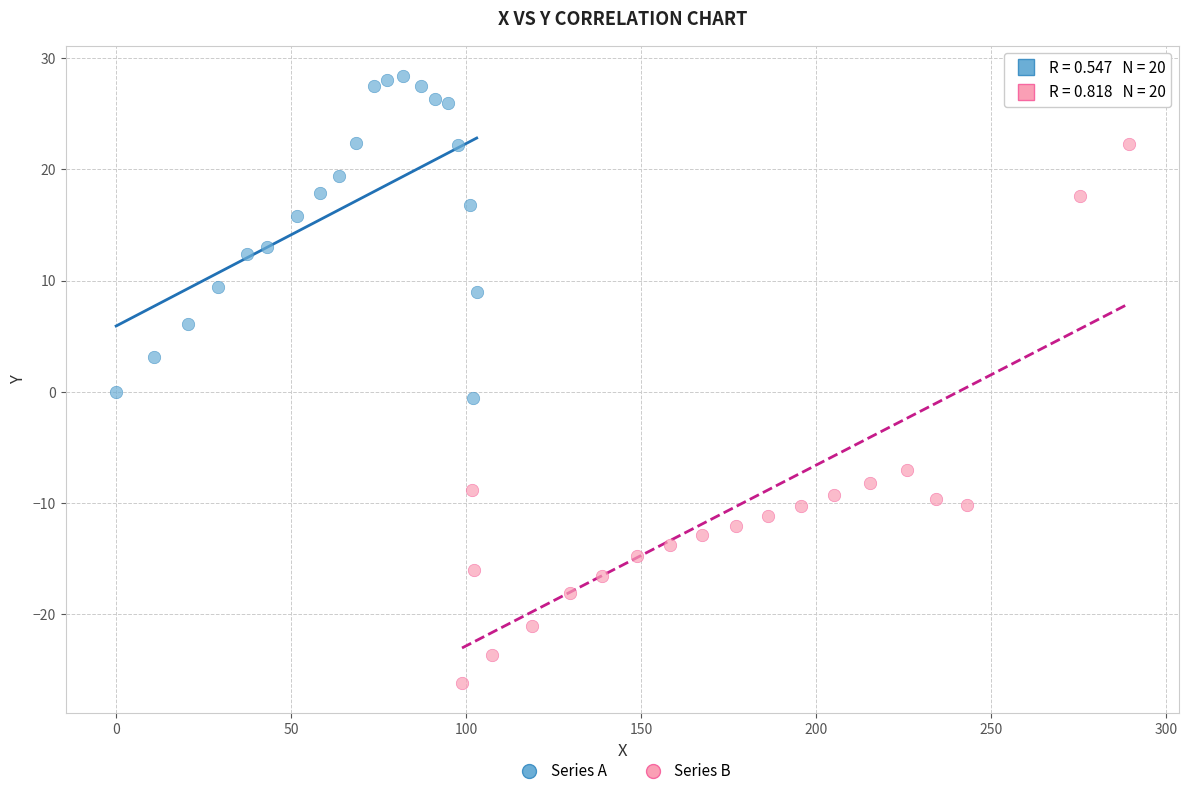

Which series reaches the minimum Y coordinate?

Series B